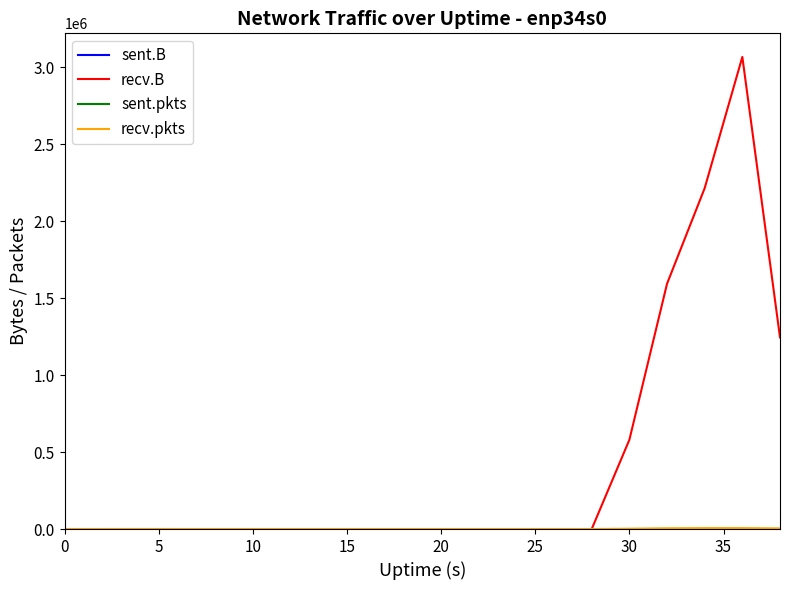

Which series has the largest total across all categories?

recv.B